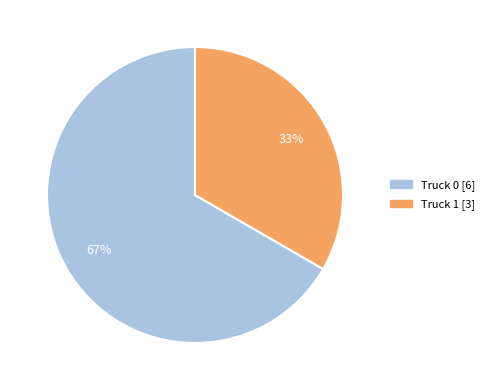

Rank the categories by value from highest to lowest.

Truck 0, Truck 1